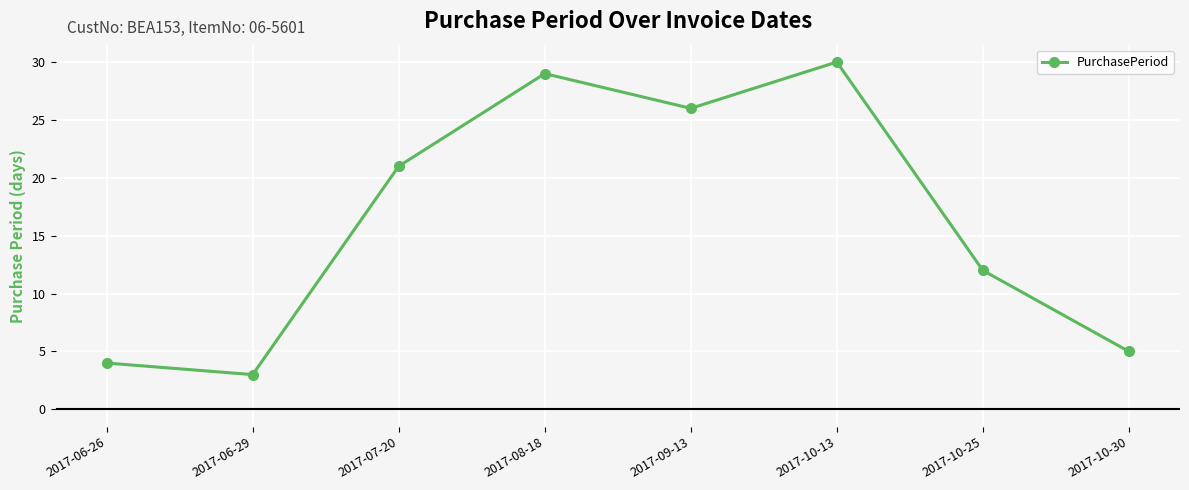

True or false: the data shows 30 at 2017-10-13.

True